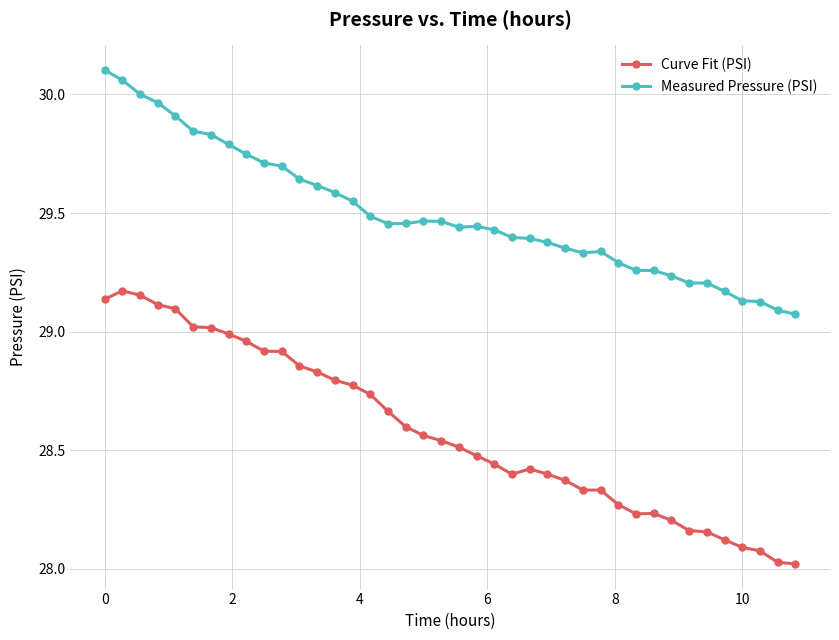

List the series in order of their peak value, highest first.

Measured Pressure (PSI), Curve Fit (PSI)